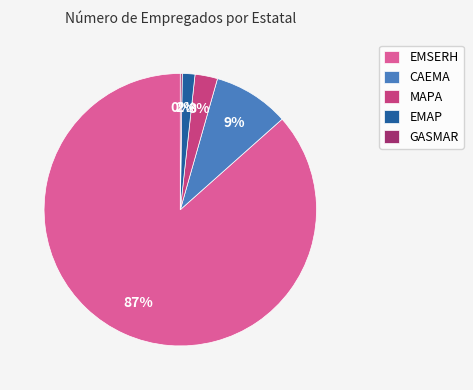

Combined, do CAEMA and EMAP account for over 50%?

No